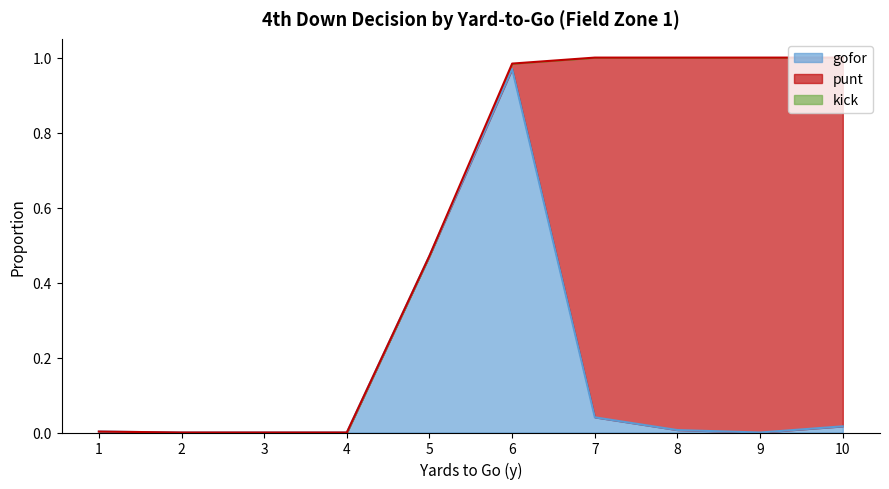

Reading left to right, transcribe all the data shown in this chart.

gofor: 0.0	0.0	0.0	0.0	0.5	1.0	0.0	0.0	0.0	0.0
punt: 0.0	0.0	0.0	0.0	0.0	0.0	1.0	1.0	1.0	1.0
kick: 0.0	0.0	0.0	0.0	0.0	0.0	0.0	0.0	0.0	0.0